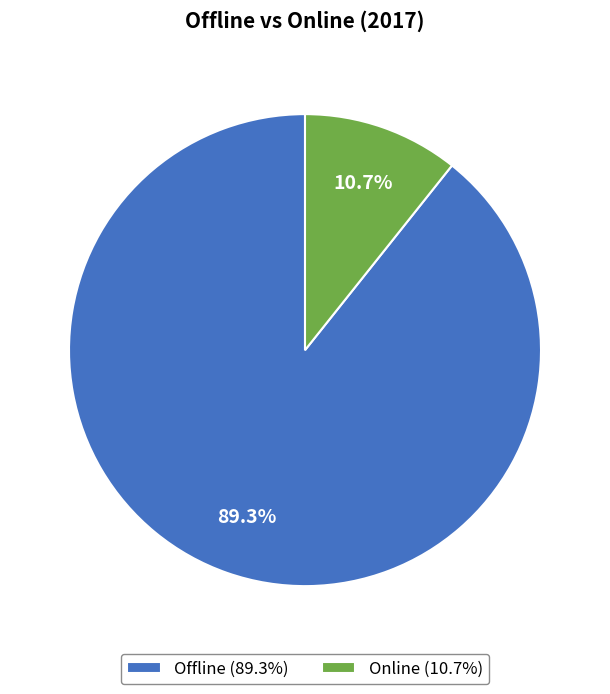

To the nearest percent, what percentage of the pie is Offline?

89%